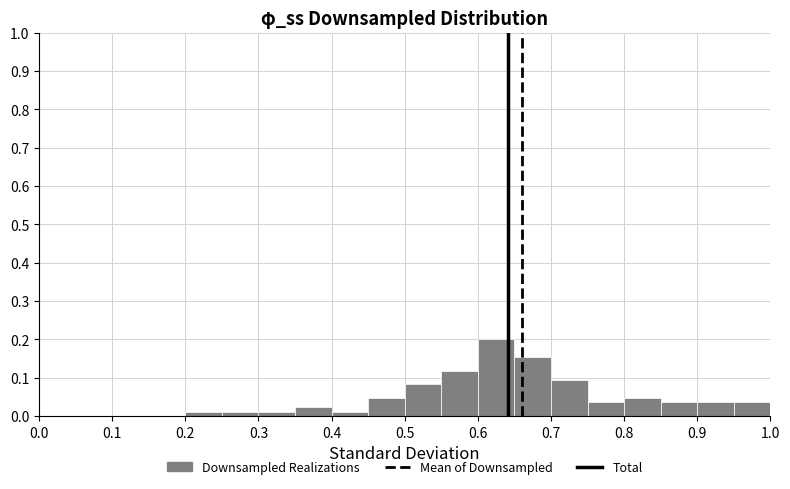

How tall is the bar that spans 0.90 to 0.95 on the x-axis? The values are not printed on the chart, so give them approximately, as read against the axis.

0.04